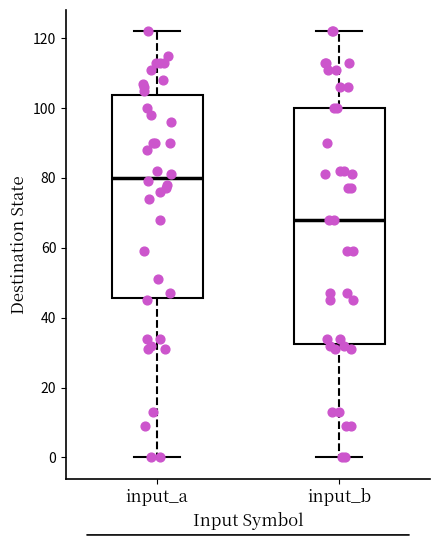

Reading left to right, read every box against the y-axis: the position of its median line, the range the box covers, and the ends of its whiskers. The values are not printed on the chart, so give them approximately, as read against the axis.

input_a: median 80, box 46 to 104, whiskers 0 to 122
input_b: median 68, box 32 to 100, whiskers 0 to 122